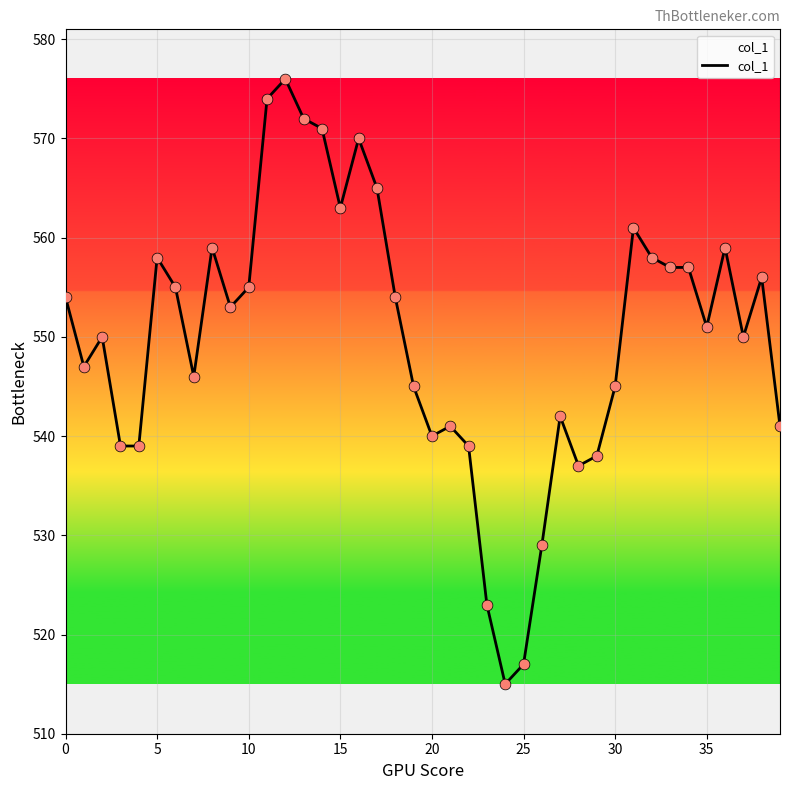

What is the maximum value shown in the chart?

576